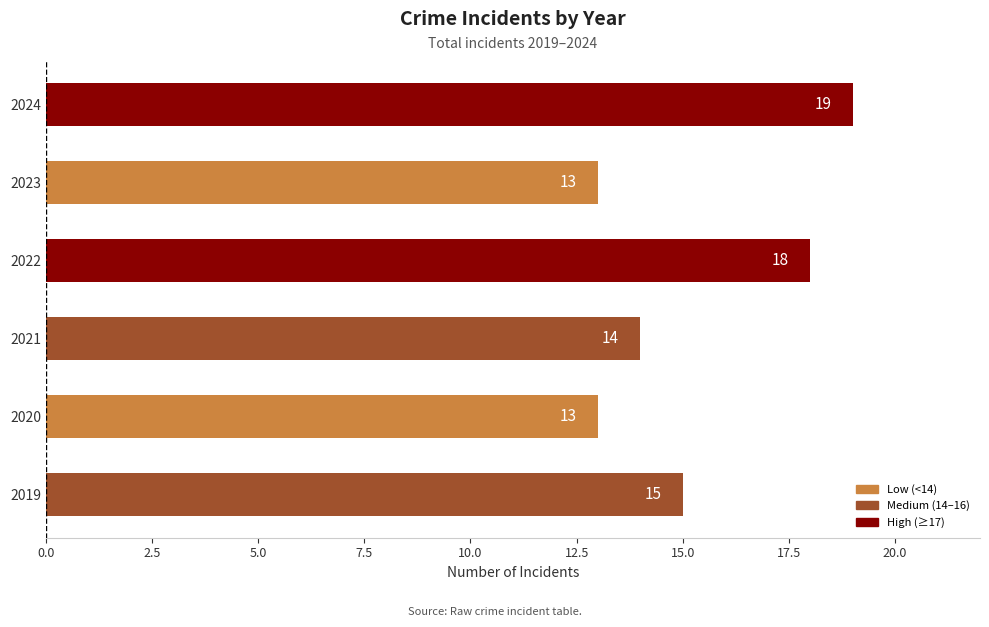

How many series are shown in this chart?

1